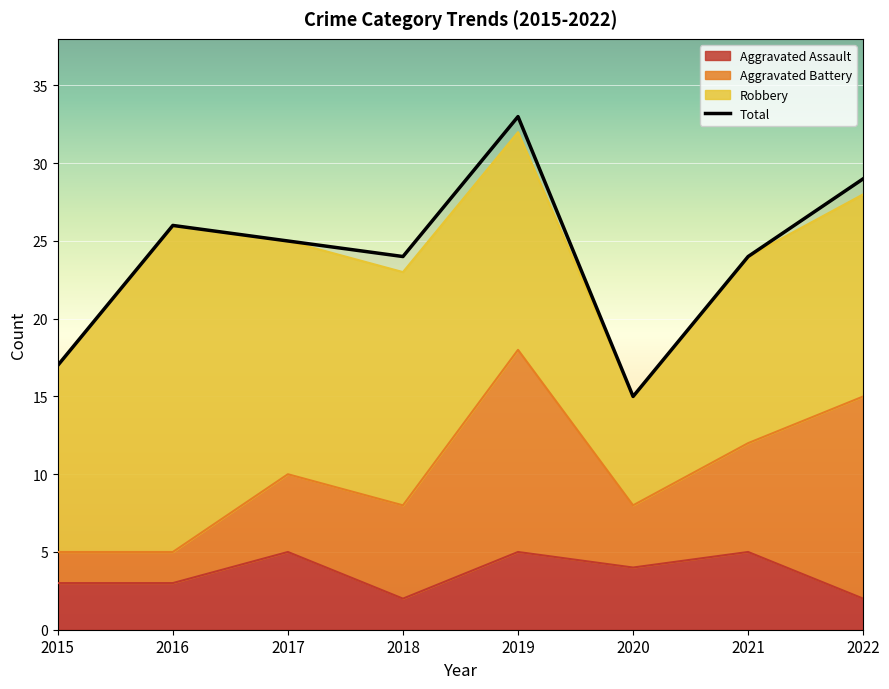

At which category does Total reach its first local valley?

2018